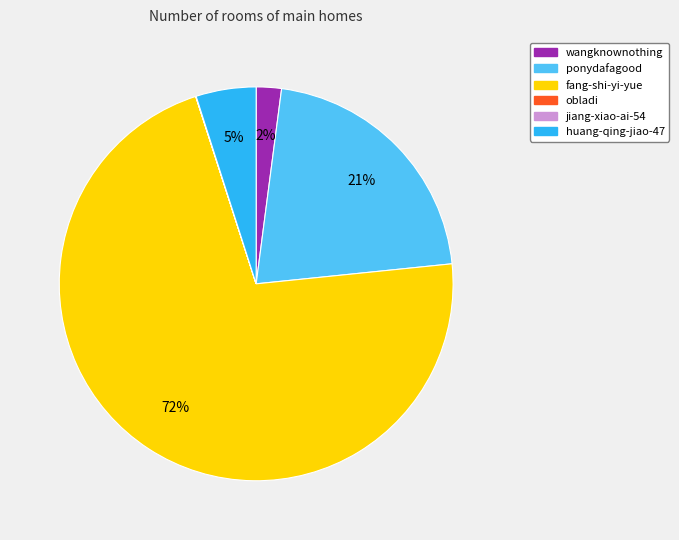

Which slice is the largest?

fang-shi-yi-yue